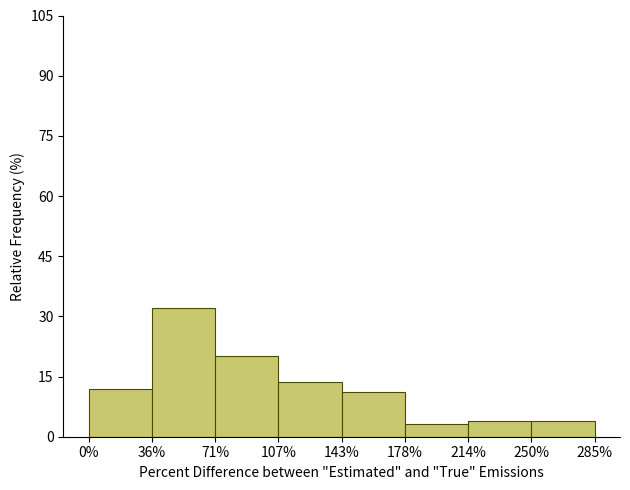

Reading left to right, transcribe this chart: for each bar, give the range it covers on the x-axis and its height. The values are not printed on the chart, so give them approximately, as read against the axis.

0% to 36%: 12
36% to 71%: 32
71% to 107%: 20
107% to 143%: 14
143% to 178%: 12
178% to 214%: 4
214% to 250%: 4
250% to 285%: 4